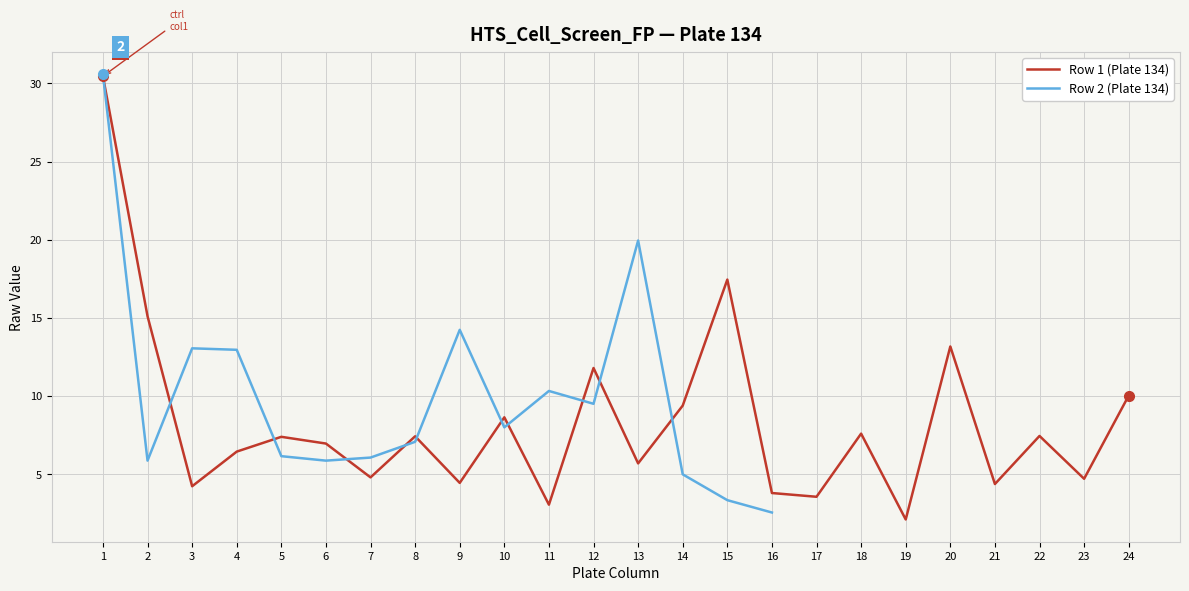

What is the difference between the second highest and second lowest values?

14.4